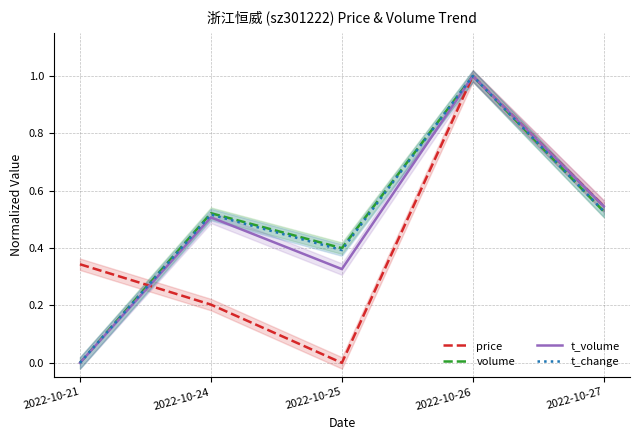

What is the difference between the second highest and second lowest values in the t_change series?

0.1